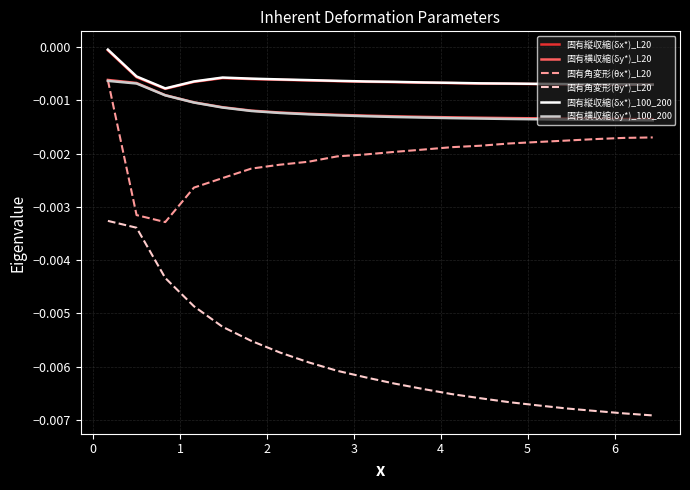

Which series has the largest range (max minus min)?

固有角変形(θy*)_L20